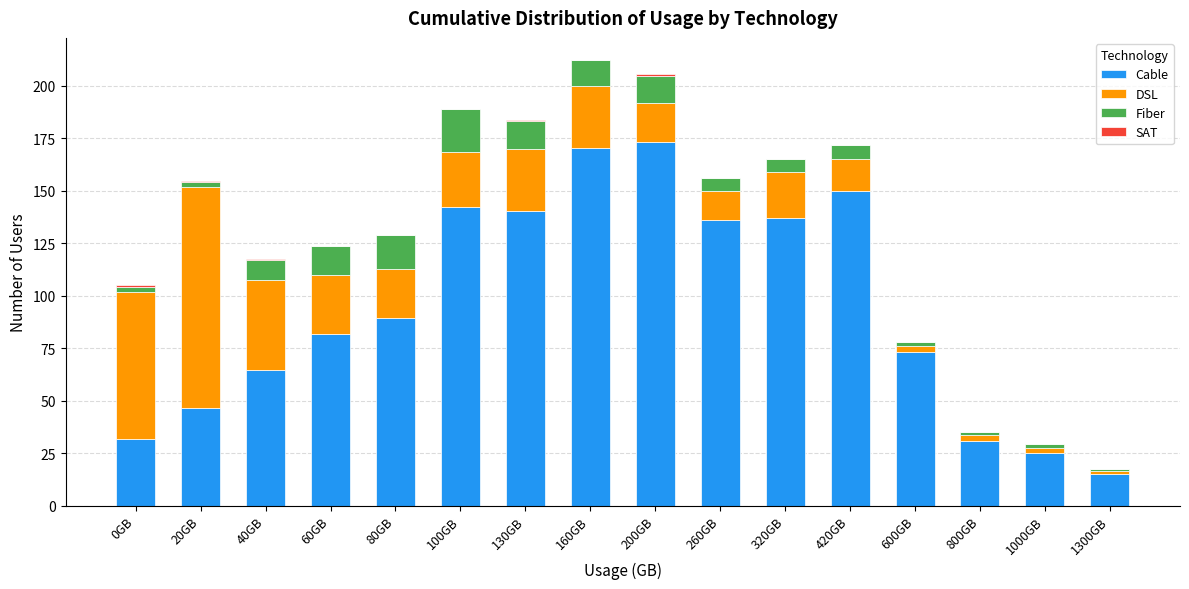

True or false: Cable has a value of 173.3 at 200GB.

True